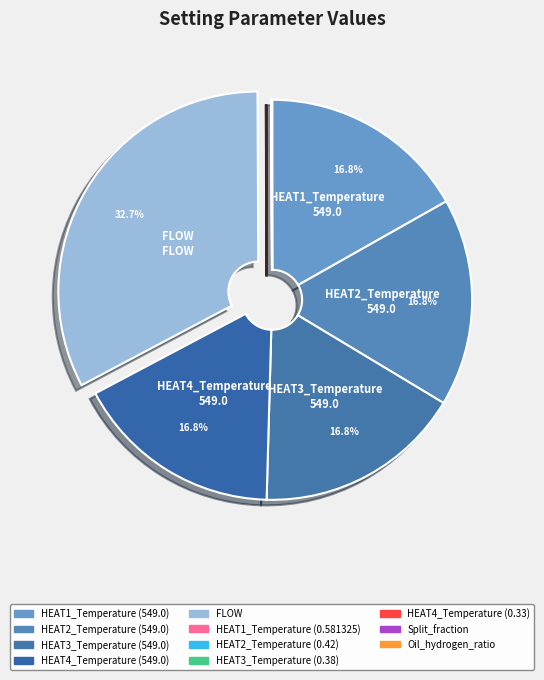

Rank the categories by value from highest to lowest.

FLOW, HEAT1_Temperature (549.0), HEAT2_Temperature (549.0), HEAT3_Temperature (549.0), HEAT4_Temperature (549.0), HEAT1_Temperature (0.581325), Split_fraction, HEAT2_Temperature (0.42), HEAT3_Temperature (0.38), HEAT4_Temperature (0.33), Oil_hydrogen_ratio